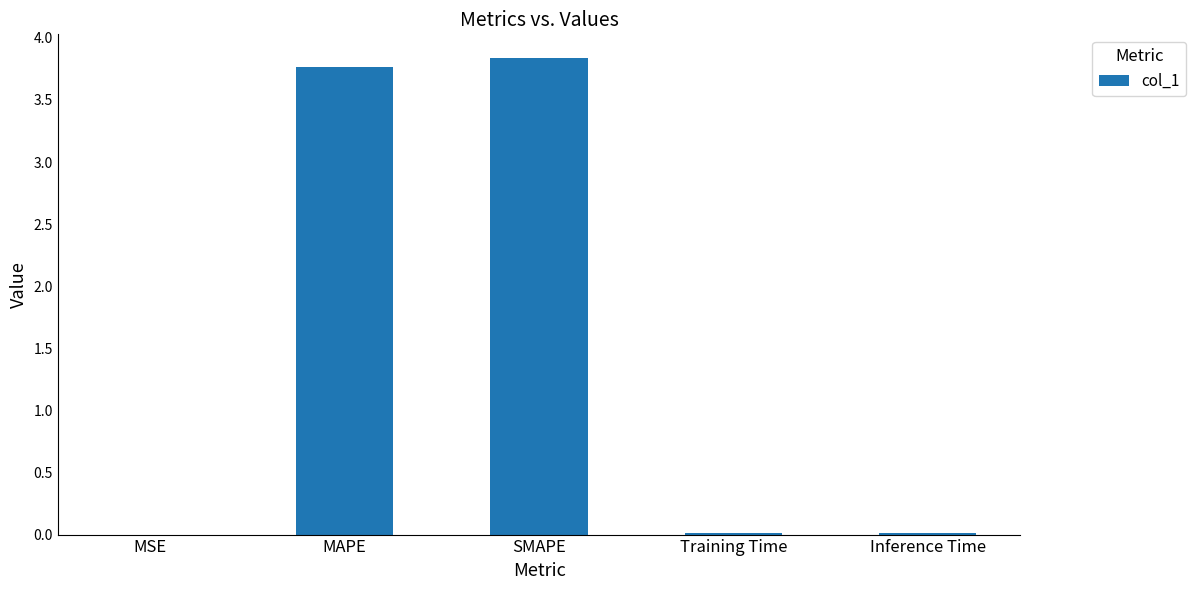

Does the chart contain stacked bars?

No